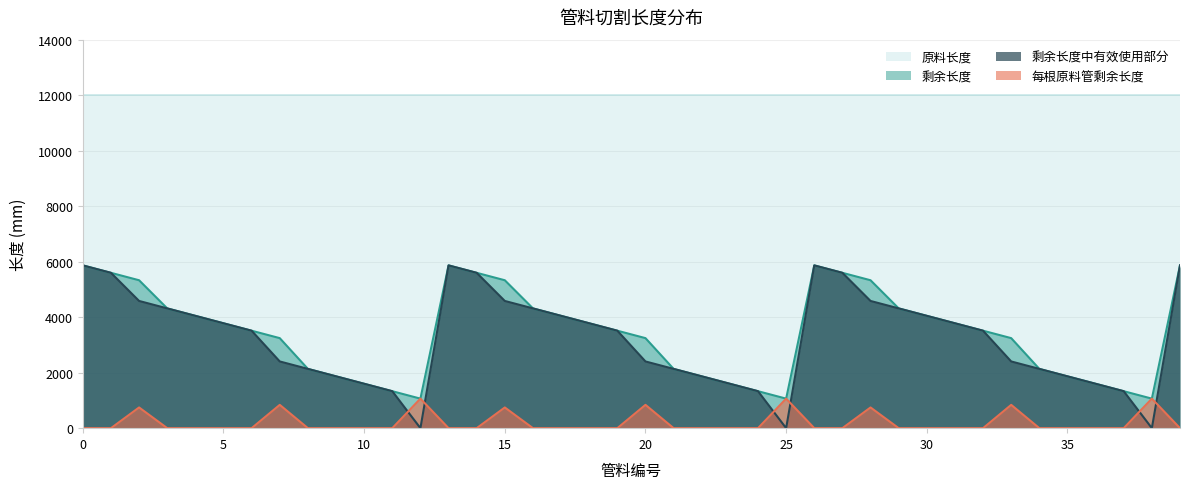

The 剩余长度 series shows 3779 at 8. True or false?

False